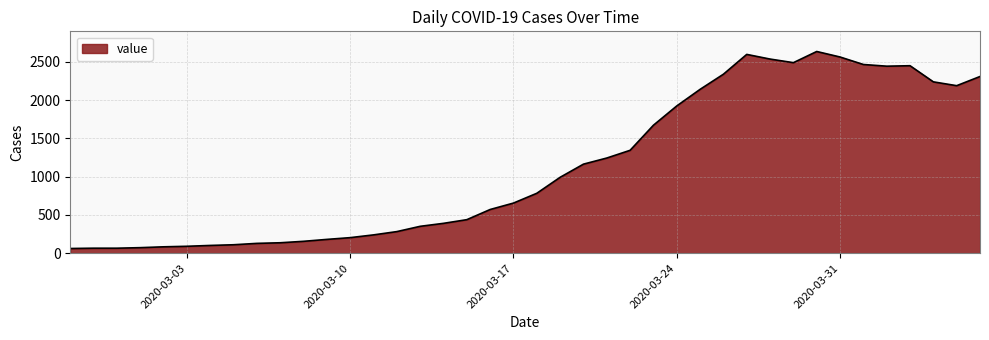

How many lines are shown in the chart?

1